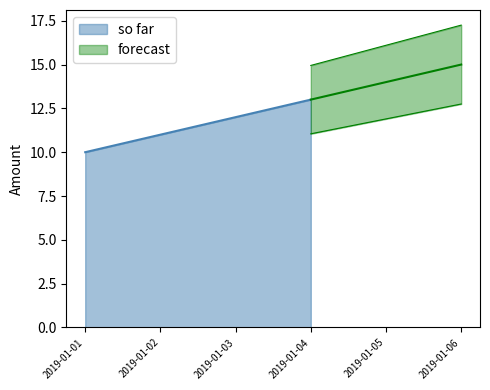

Reading left to right, extract all data points from this chart.

10	11	12	13	14	15